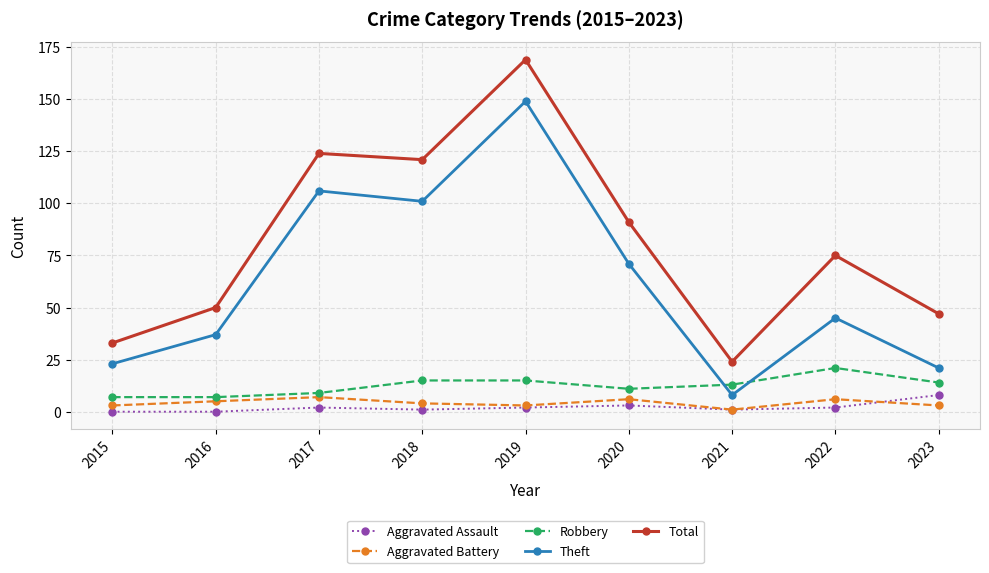

How many interior local peaks does the Aggravated Assault series have?

2